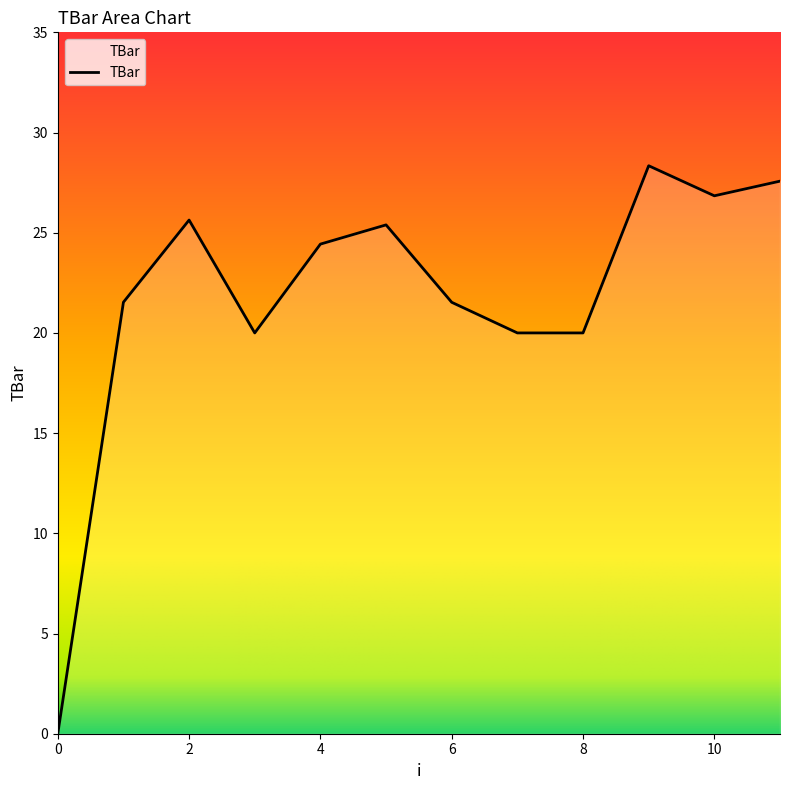

What is the greatest value displayed?

28.3